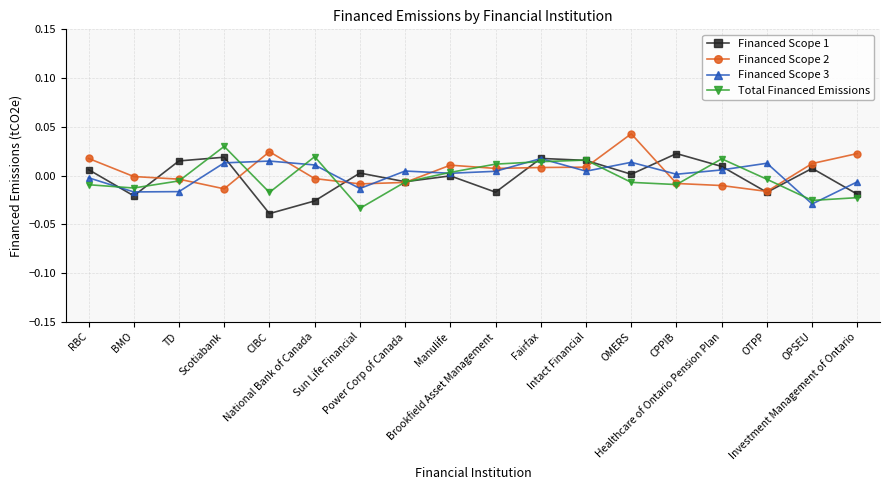

What are all the series names shown in the legend?

Financed Scope 1, Financed Scope 2, Financed Scope 3, Total Financed Emissions